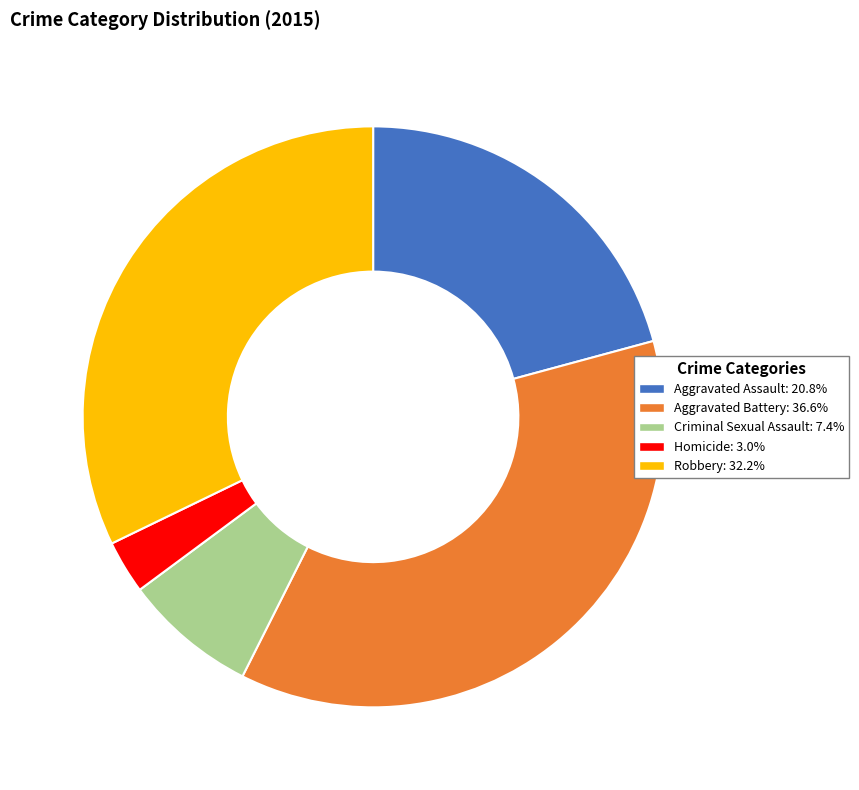

Which category has the biggest portion of the pie?

Aggravated Battery